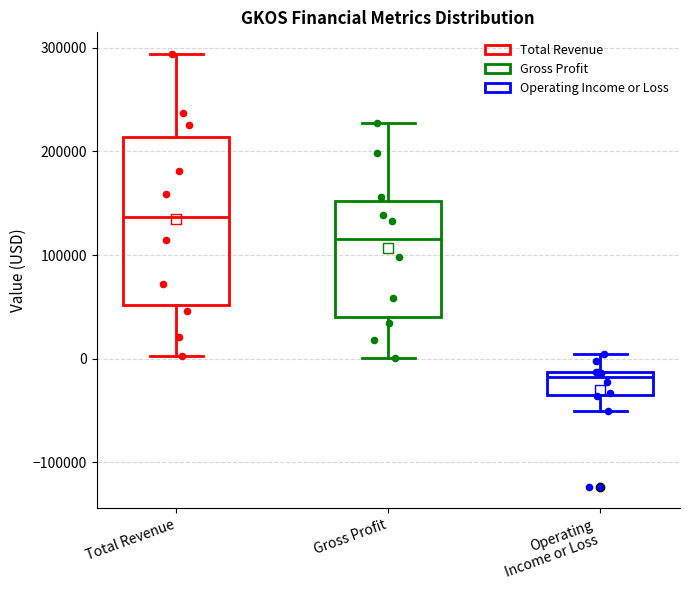

Reading left to right, read every box against the y-axis: the position of its median line, the range the box covers, and the ends of its whiskers. The values are not printed on the chart, so give them approximately, as read against the axis.

Total Revenue: median 140000, box 50000 to 210000, whiskers 0 to 290000
Gross Profit: median 120000, box 40000 to 150000, whiskers 0 to 230000
Operating Income or Loss: median -20000, box -40000 to -10000, whiskers -50000 to 0